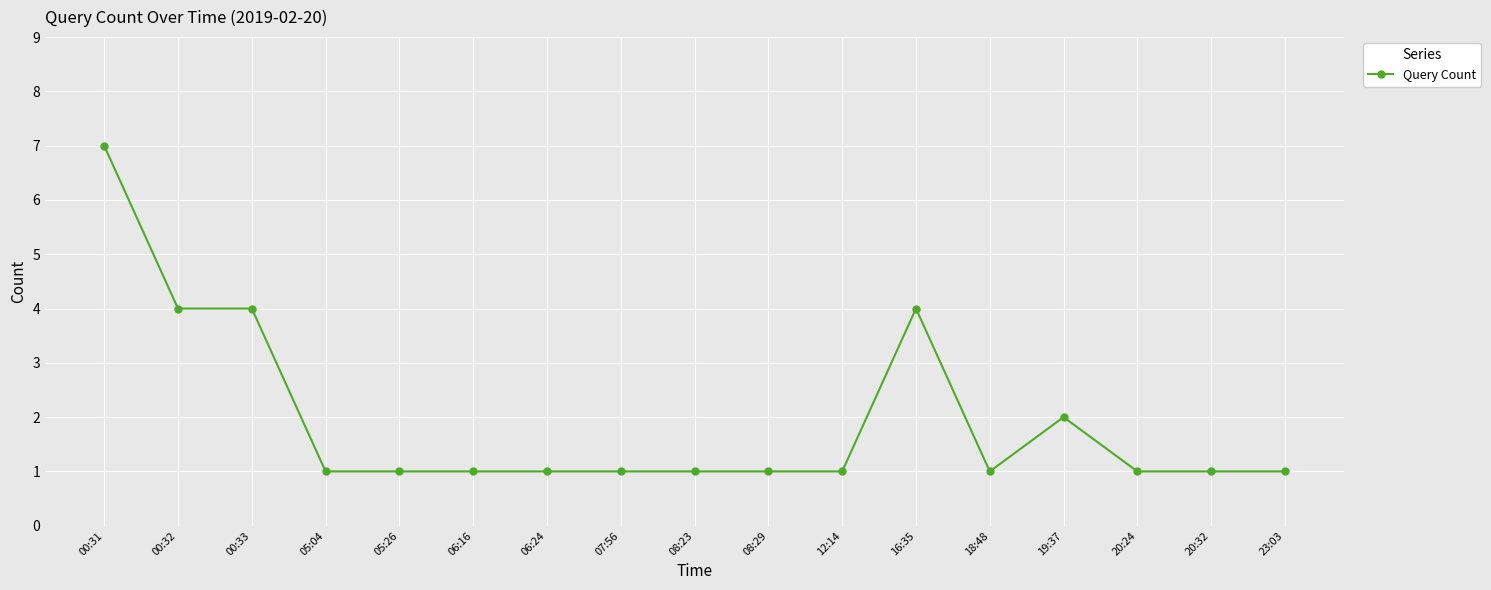

Reading left to right, transcribe all the data shown in this chart.

00:31=7	00:32=4	00:33=4	05:04=1	05:26=1	06:16=1	06:24=1	07:56=1	08:23=1	08:29=1	12:14=1	16:35=4	18:48=1	19:37=2	20:24=1	20:32=1	23:03=1